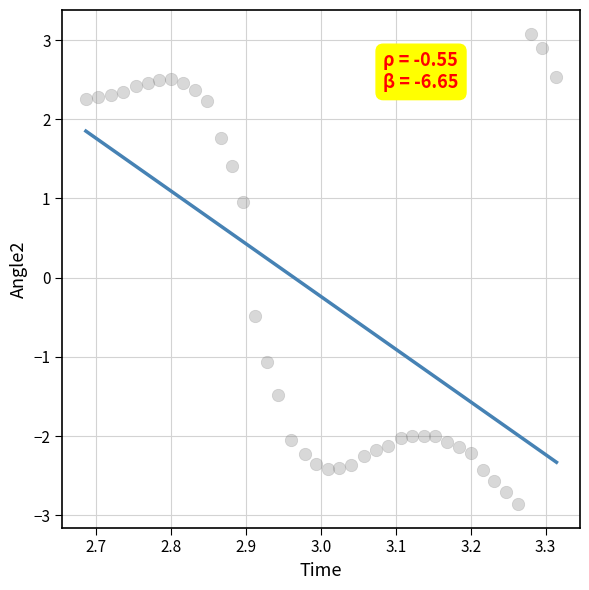

What Y value in the scatter plot is closest to 0?

-0.5